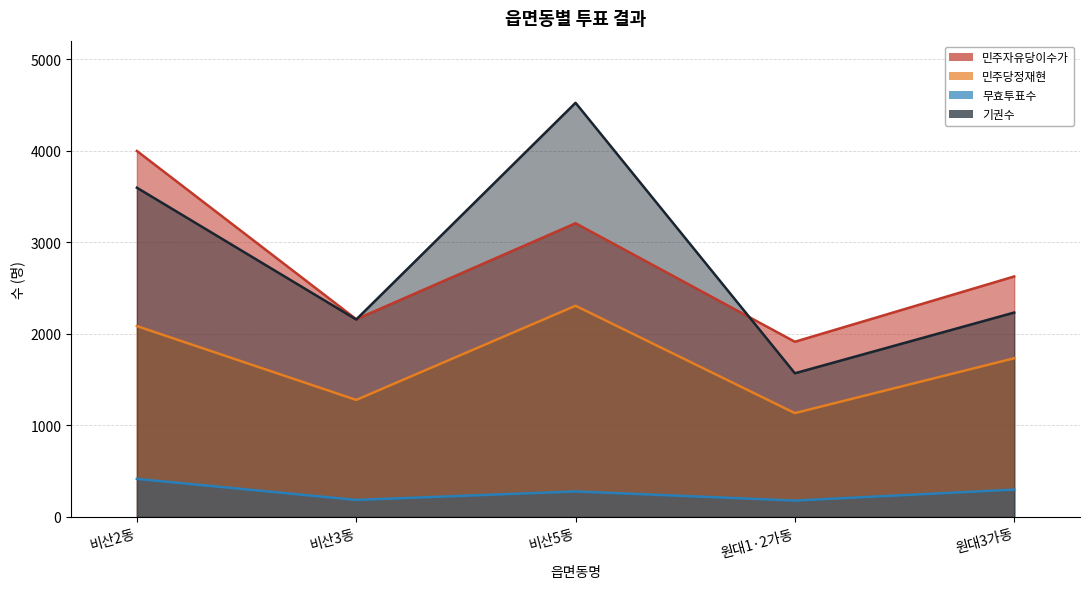

What is the difference between the 민주당정재현 values at 원대1·2가동 and 비산5동?

1172